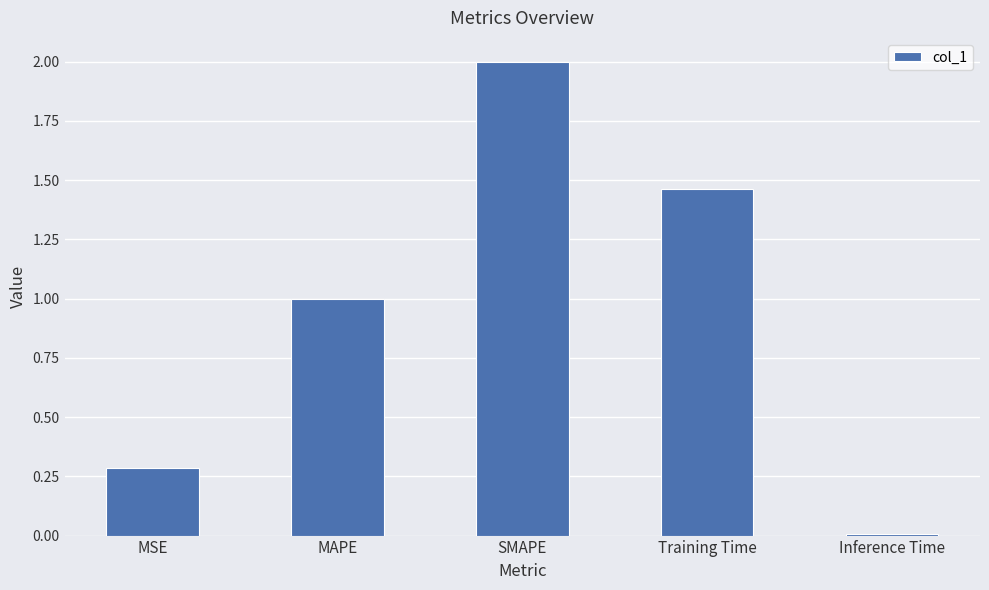

The value at MSE is 0.3. True or false?

True